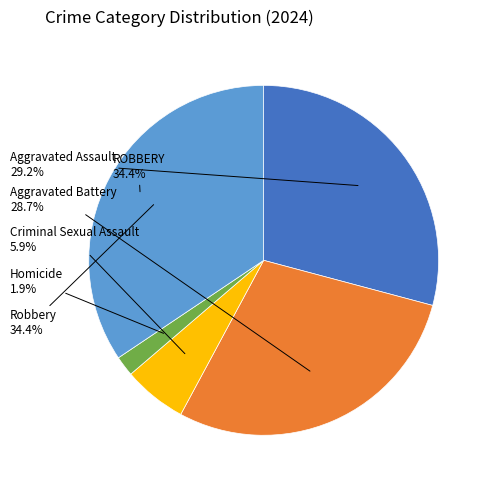

Which category has the biggest portion of the pie?

Robbery